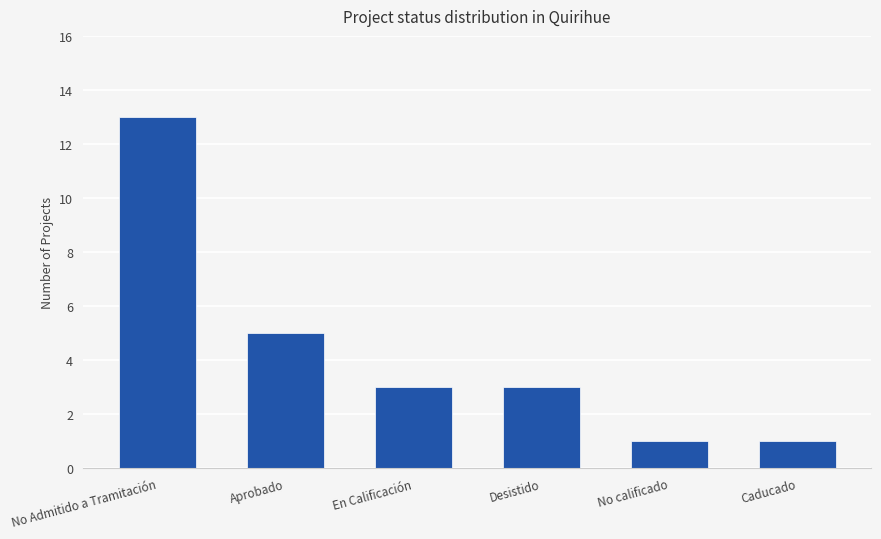

The value at En Calificación is 3. True or false?

True